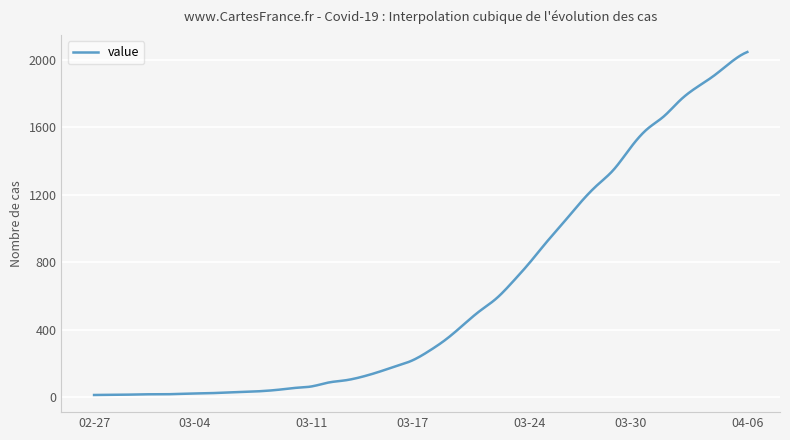

What is the average value?

611.6